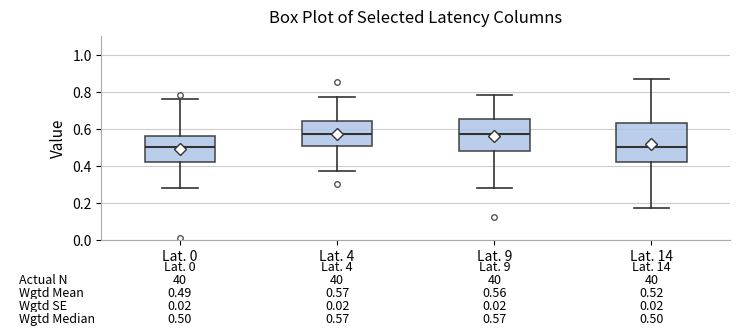

Which box is the tallest, from its lower edge to its upper edge?

Lat. 14